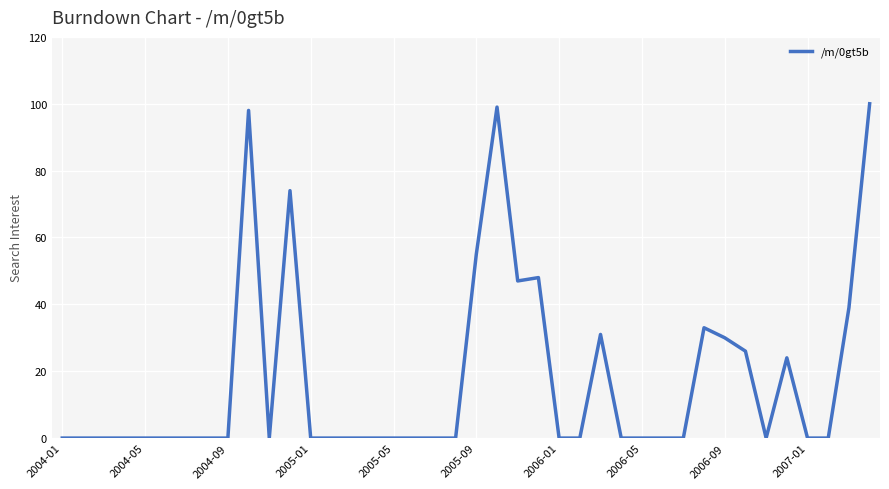

Is this an area chart (filled region under the line)?

No